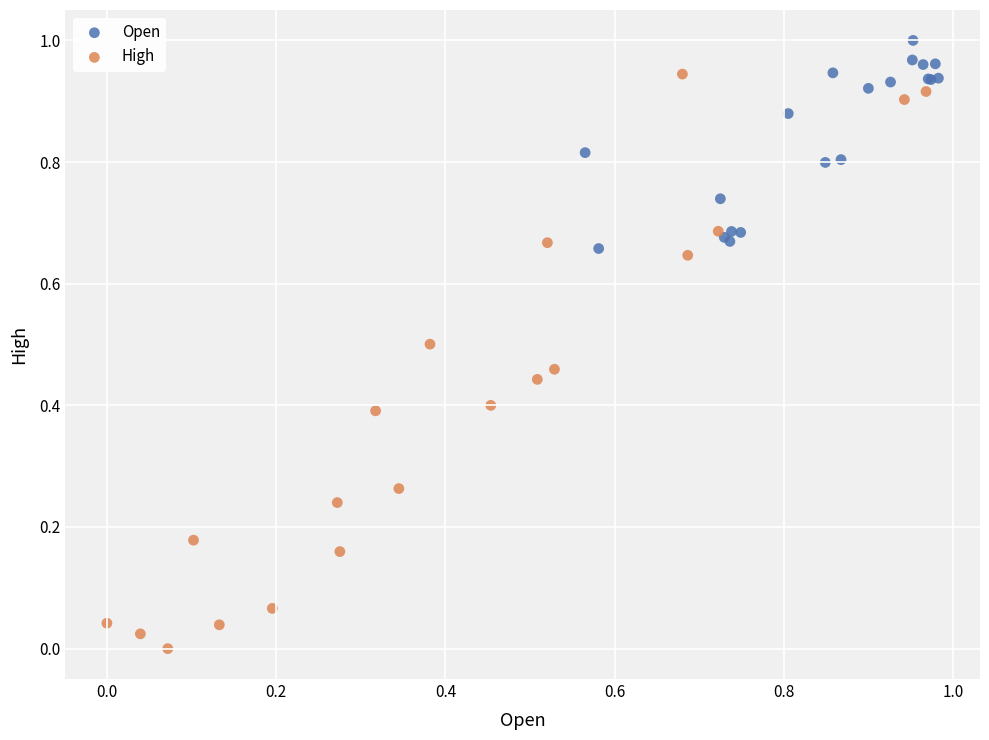

Which series contains the highest Y value?

Open